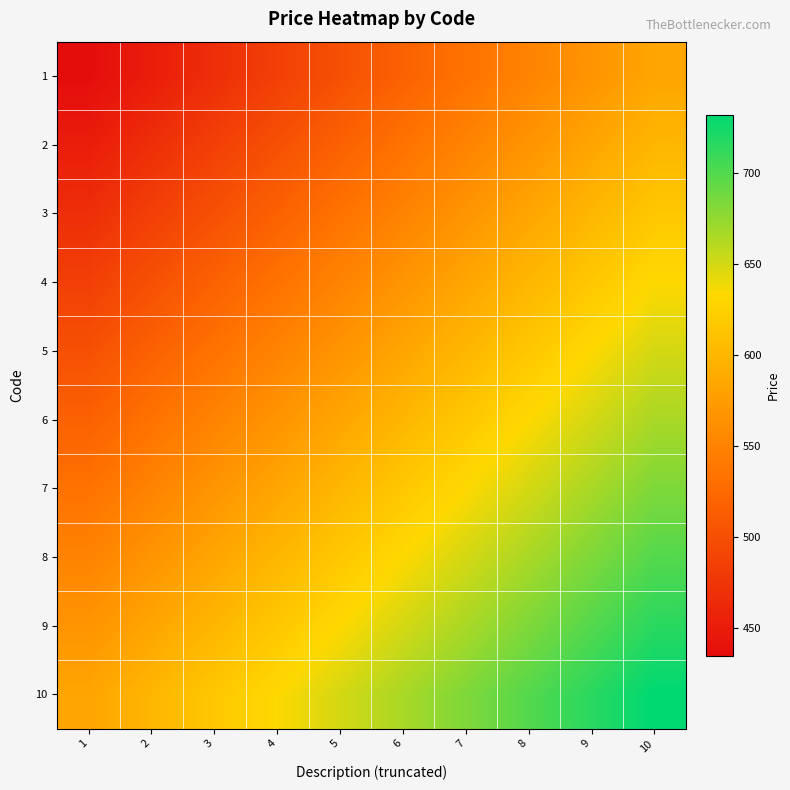

Count the number of data series in this chart.

10